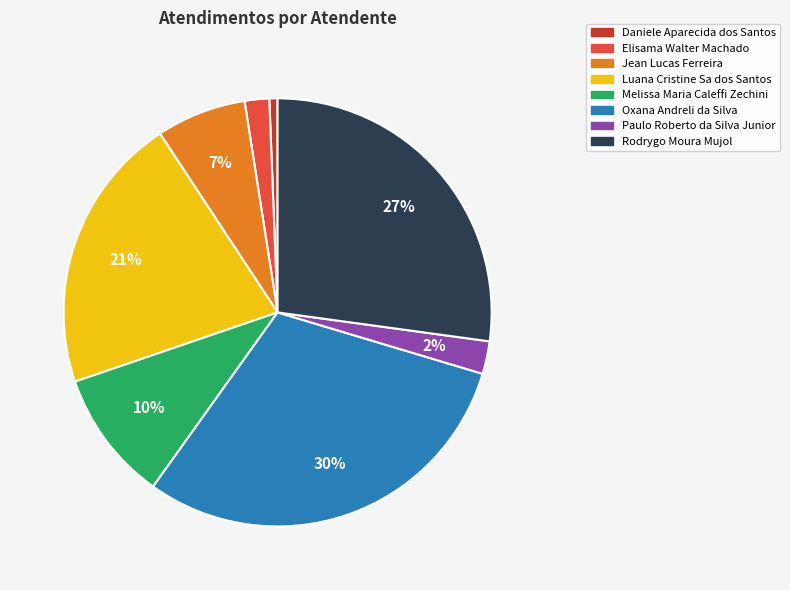

The Oxana Andreli da Silva slice represents 30% of the pie. True or false?

True